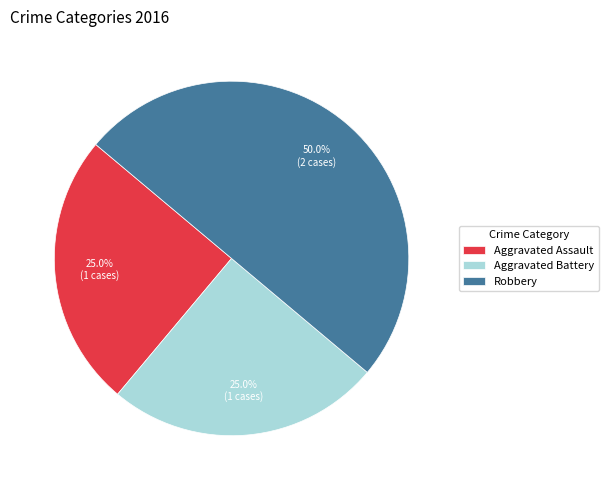

To the nearest percent, what portion does Aggravated Battery represent?

25%